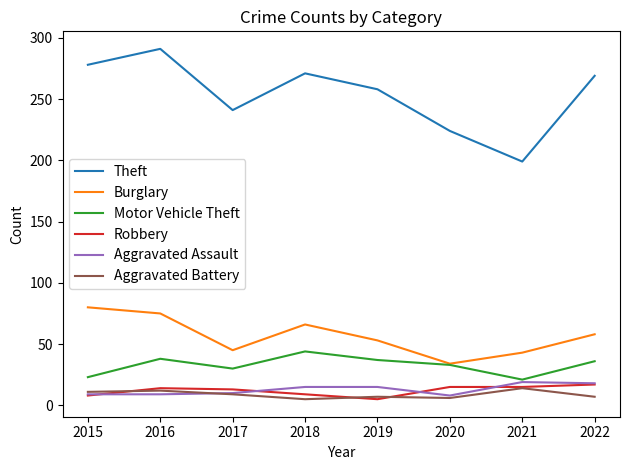

True or false: Motor Vehicle Theft has more than 2 points higher than both neighbors.

False